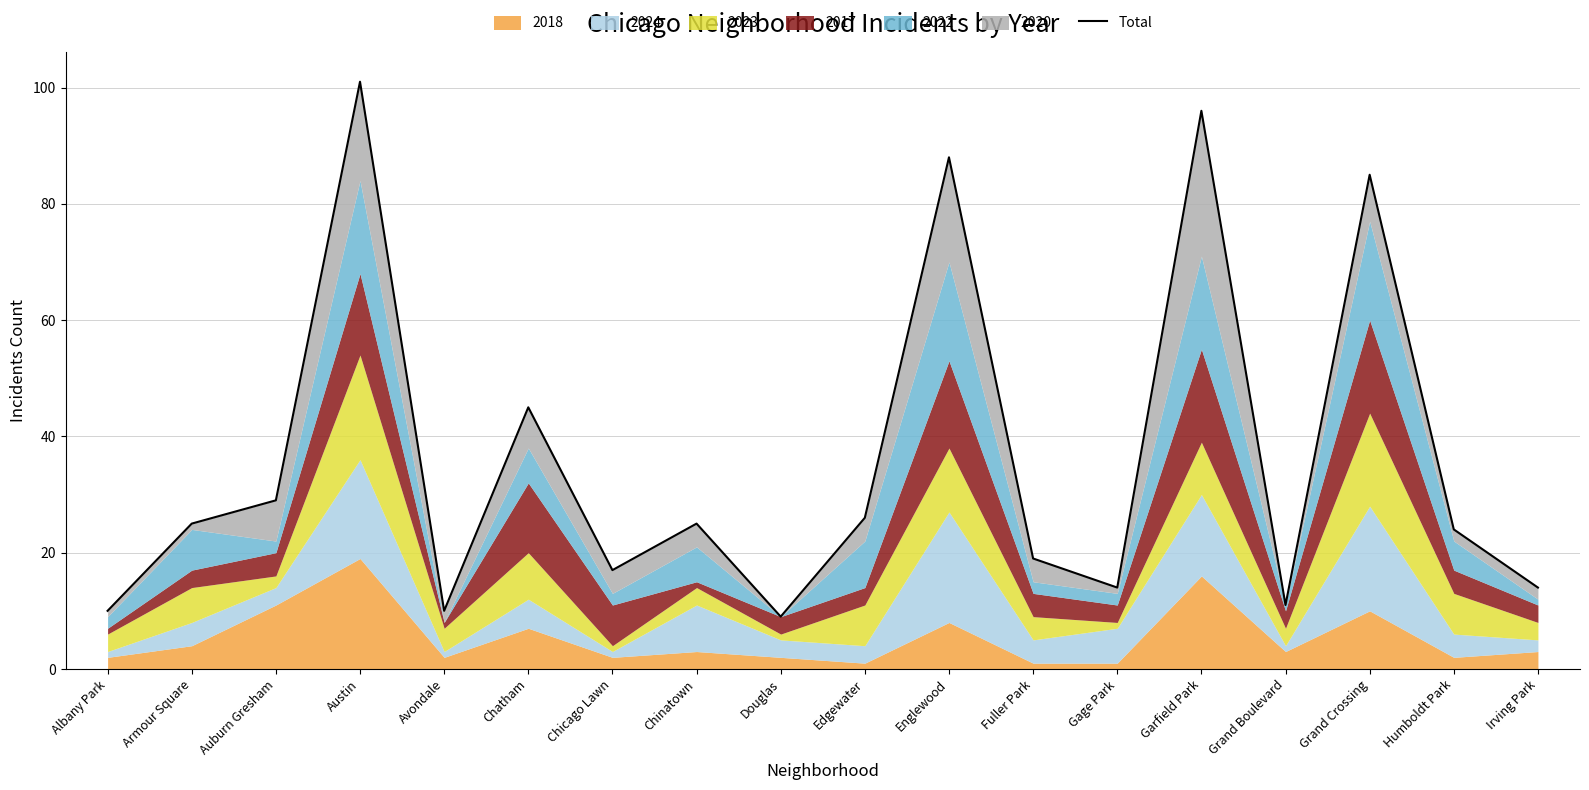

Where is the data nearest to the value 55?

Chatham